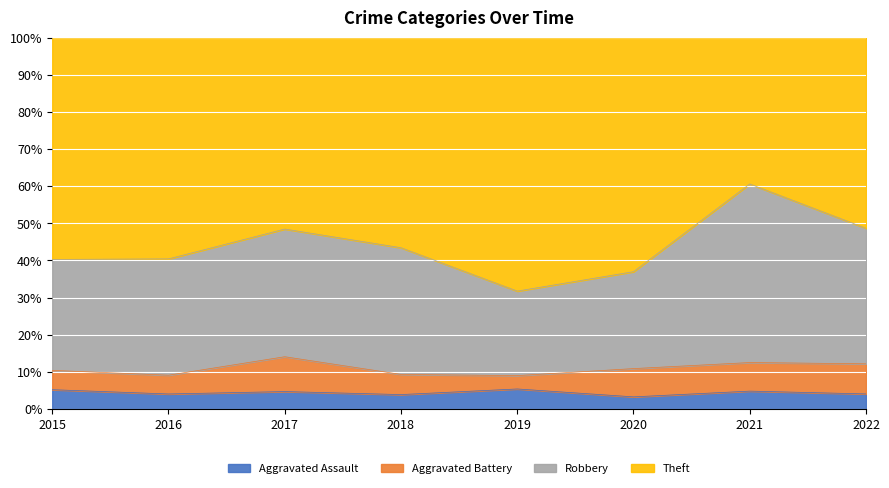

What is the total value across all series at 2021?

100.0